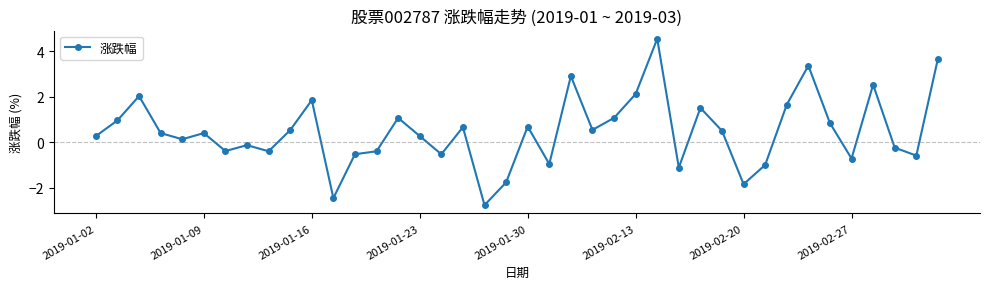

What is the difference between the maximum and second lowest values?

7.0